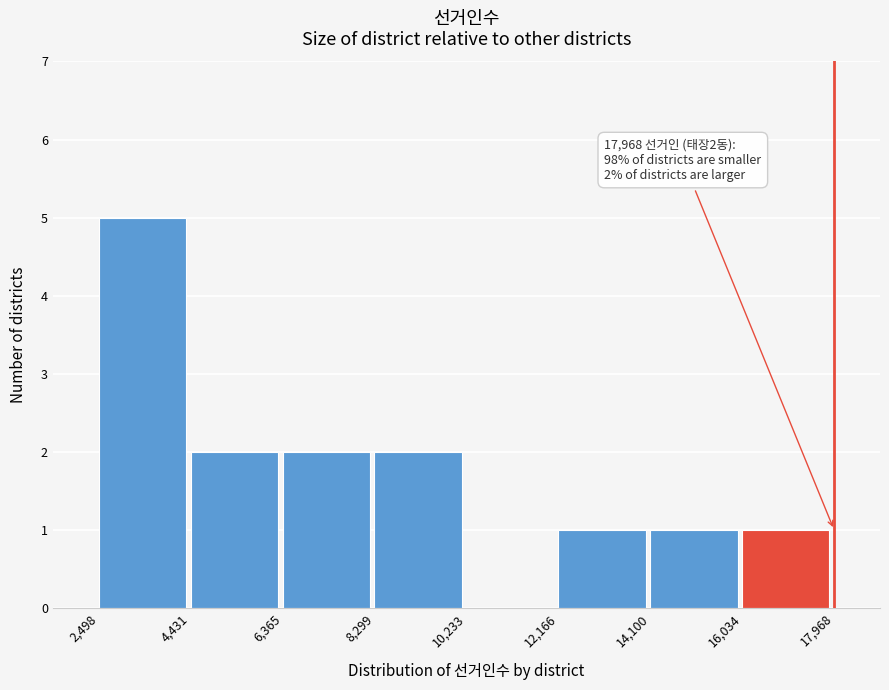

Over which range of the x-axis is the bar tallest?

2,498 to 4,431